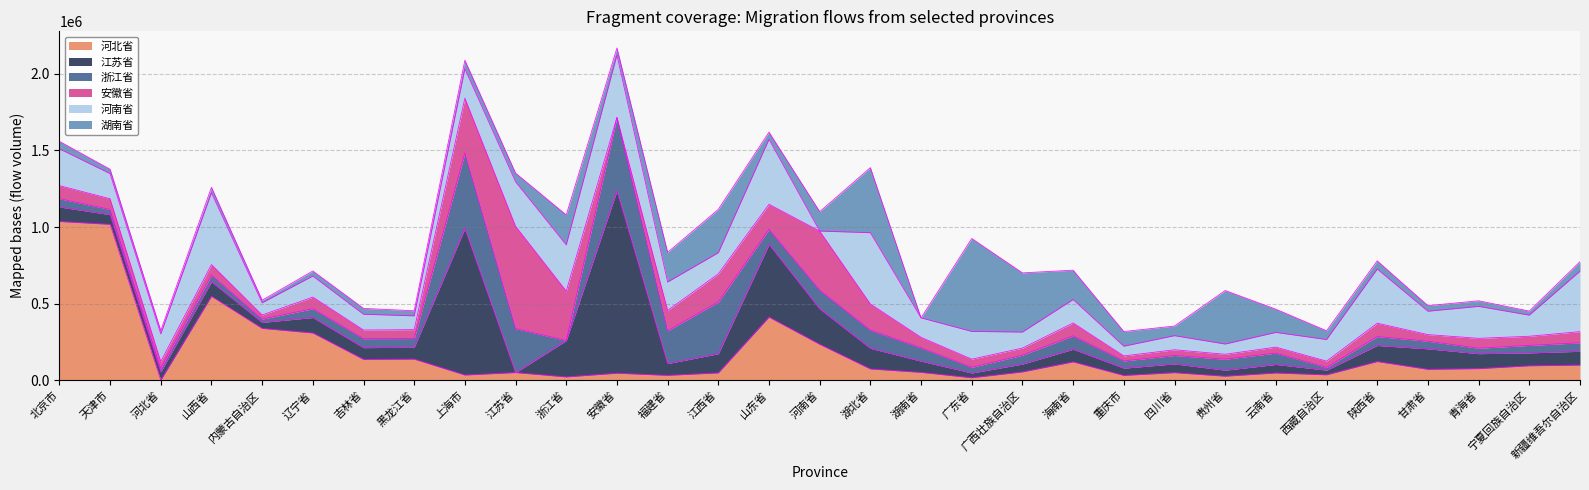

How many intersections are there between 河南省 and 湖南省?

8